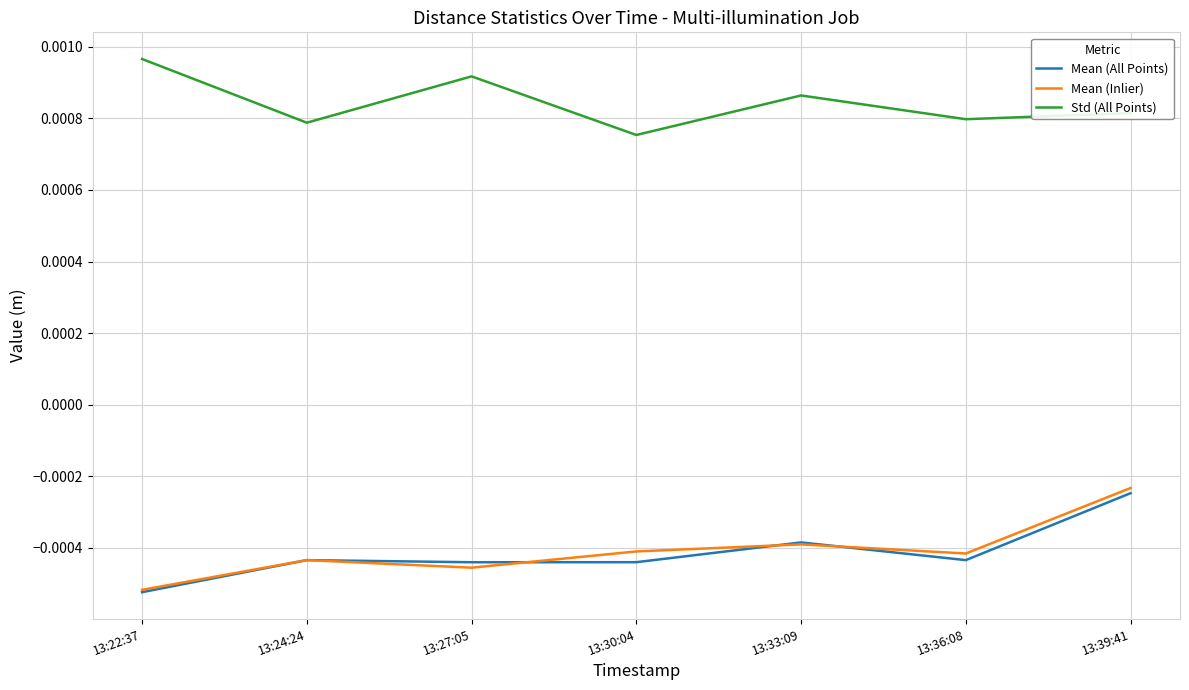

At which label is Std (All Points) closest to 0?

13:30:04